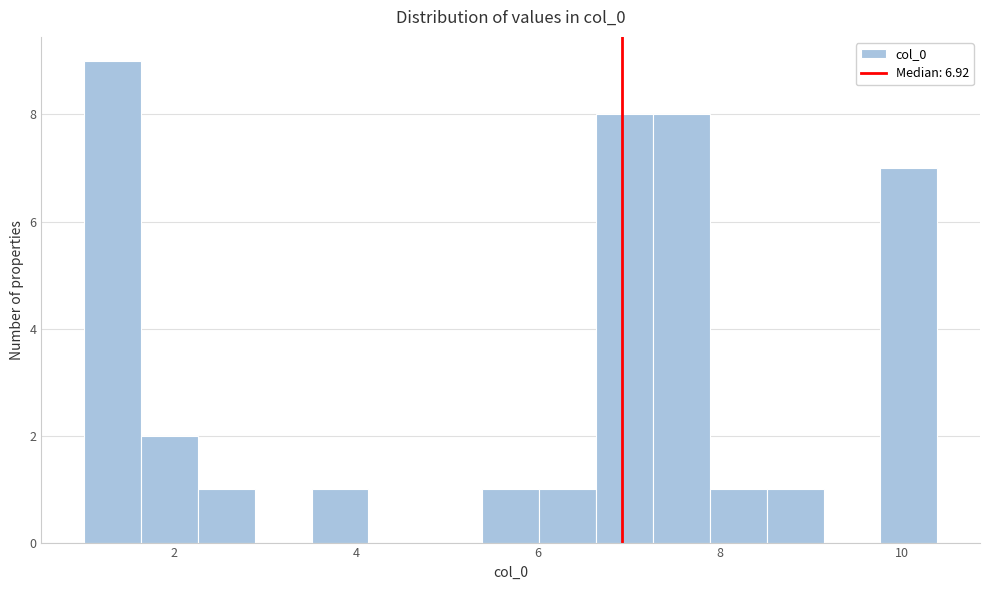

Around what value on the x-axis is the tallest bar? Give the approximate position of its centre, as read against the axis.

1.4